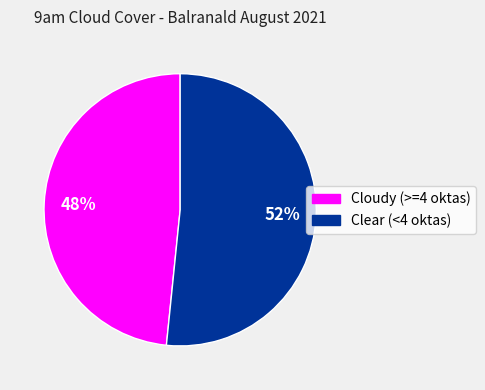

Rank the categories by value from highest to lowest.

Clear (<4 oktas), Cloudy (>=4 oktas)